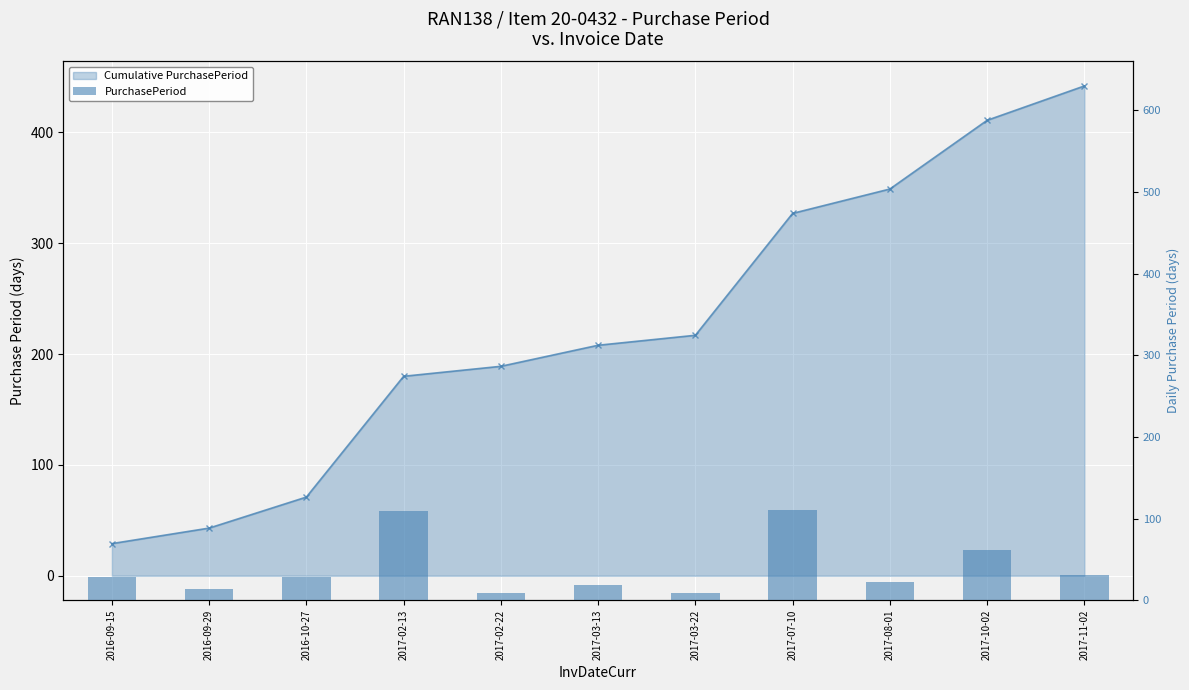

List the labels in order of PurchasePeriod value, largest first.

2017-07-10, 2017-02-13, 2017-10-02, 2017-11-02, 2016-09-15, 2016-10-27, 2017-08-01, 2017-03-13, 2016-09-29, 2017-02-22, 2017-03-22